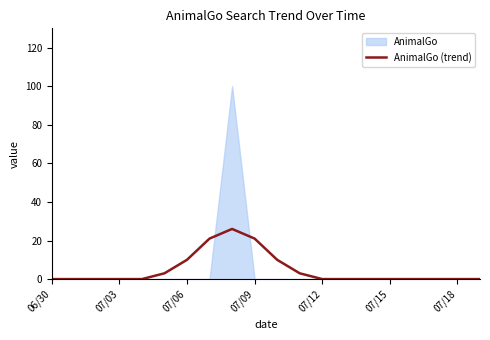

What is the label of the 8th point from the right?

07/12